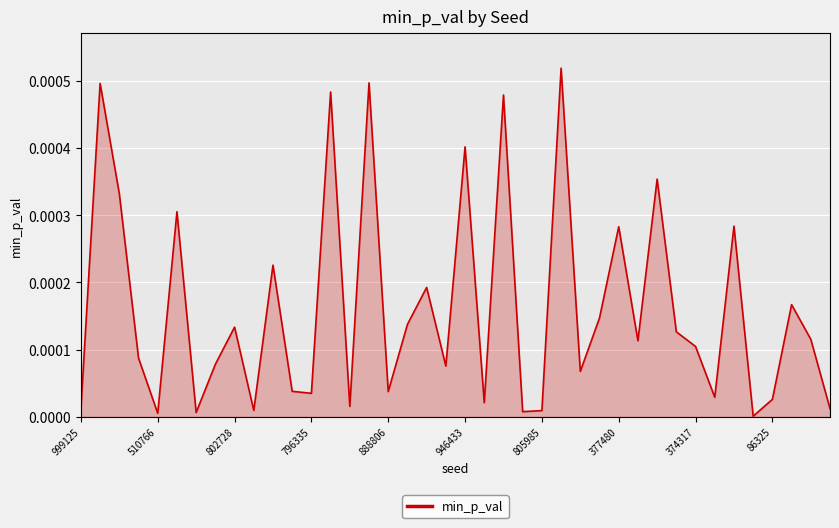

How many points are lower than both their immediate neighbors (excluding endpoints)?

13